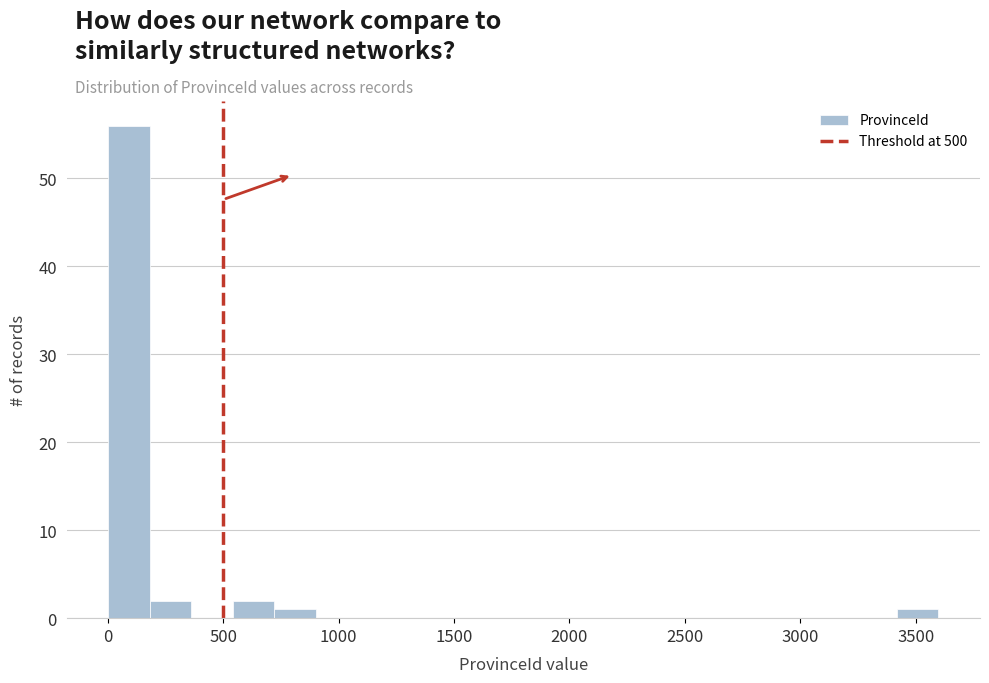

Around what value on the x-axis is the tallest bar? Give the approximate position of its centre, as read against the axis.

100